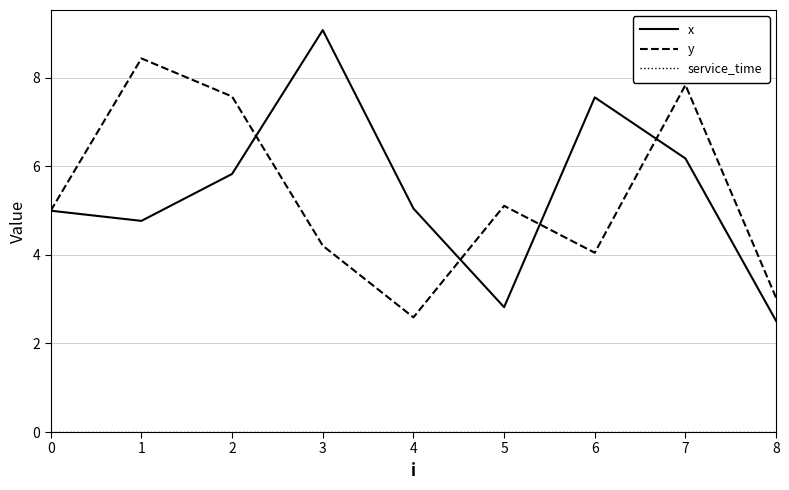

What is the total value across all series at 6?

11.6